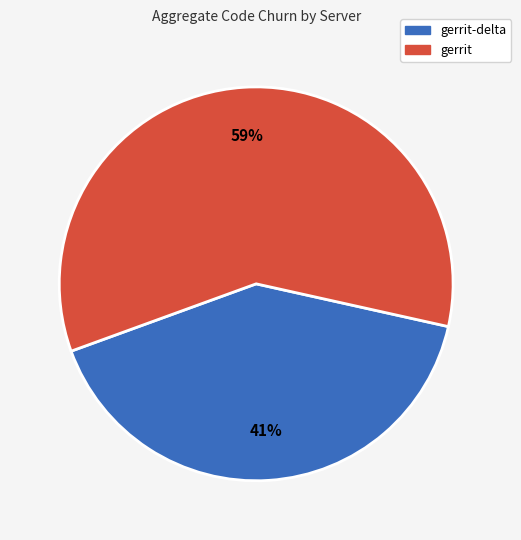

To the nearest percent, what is the difference between the largest and smallest slice percentages?

18%